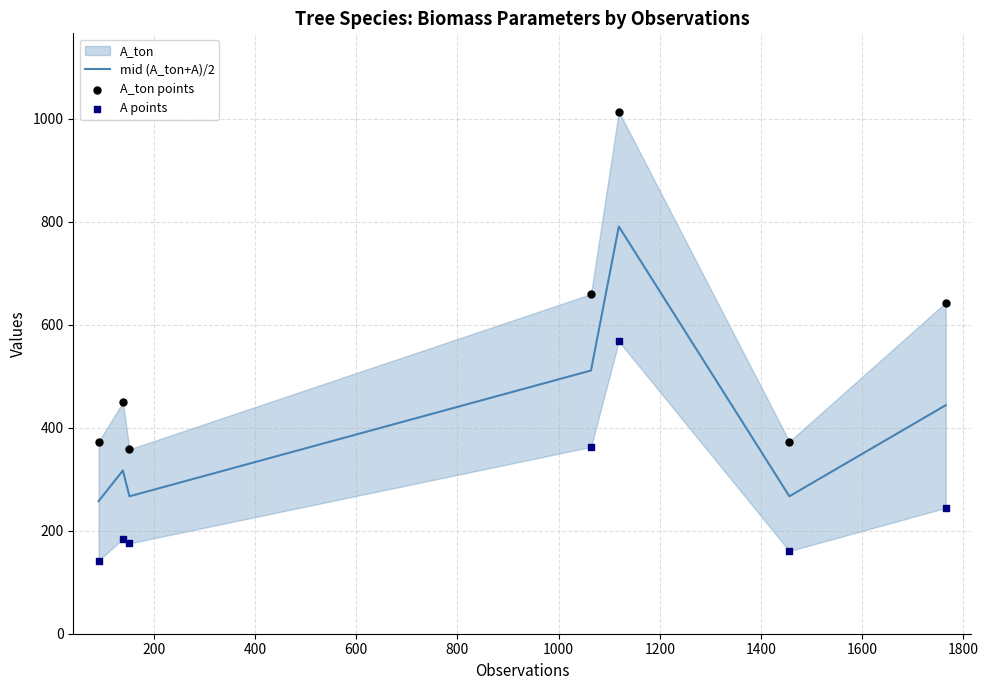

Which series contains the highest Y value?

A_ton points